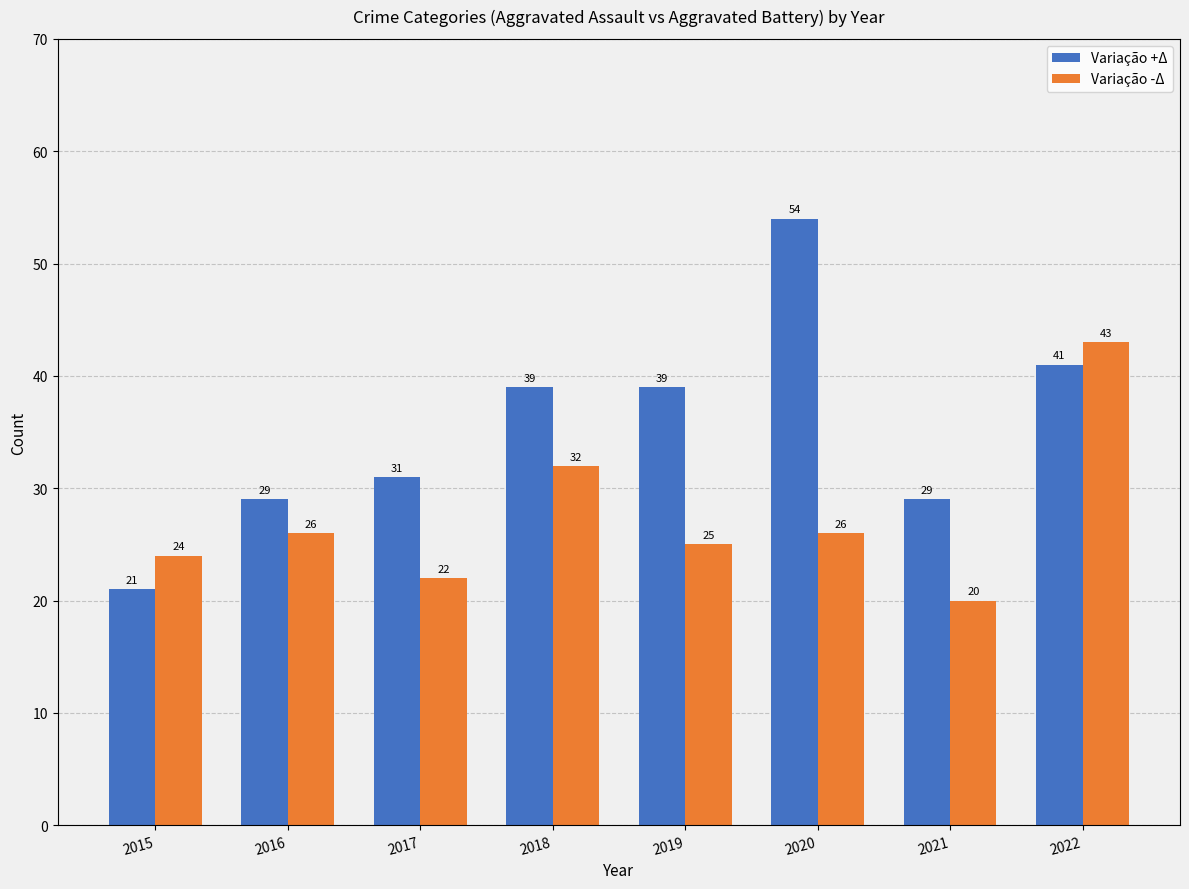

What is the highest value of the Variação +Δ series?

54